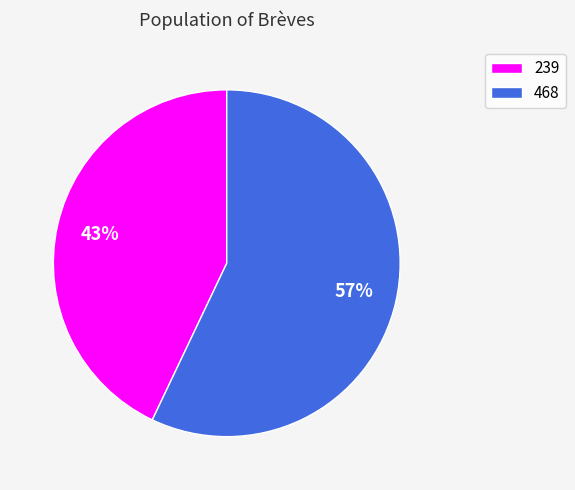

To the nearest percent, what is the combined percentage of 468 and 239?

100%